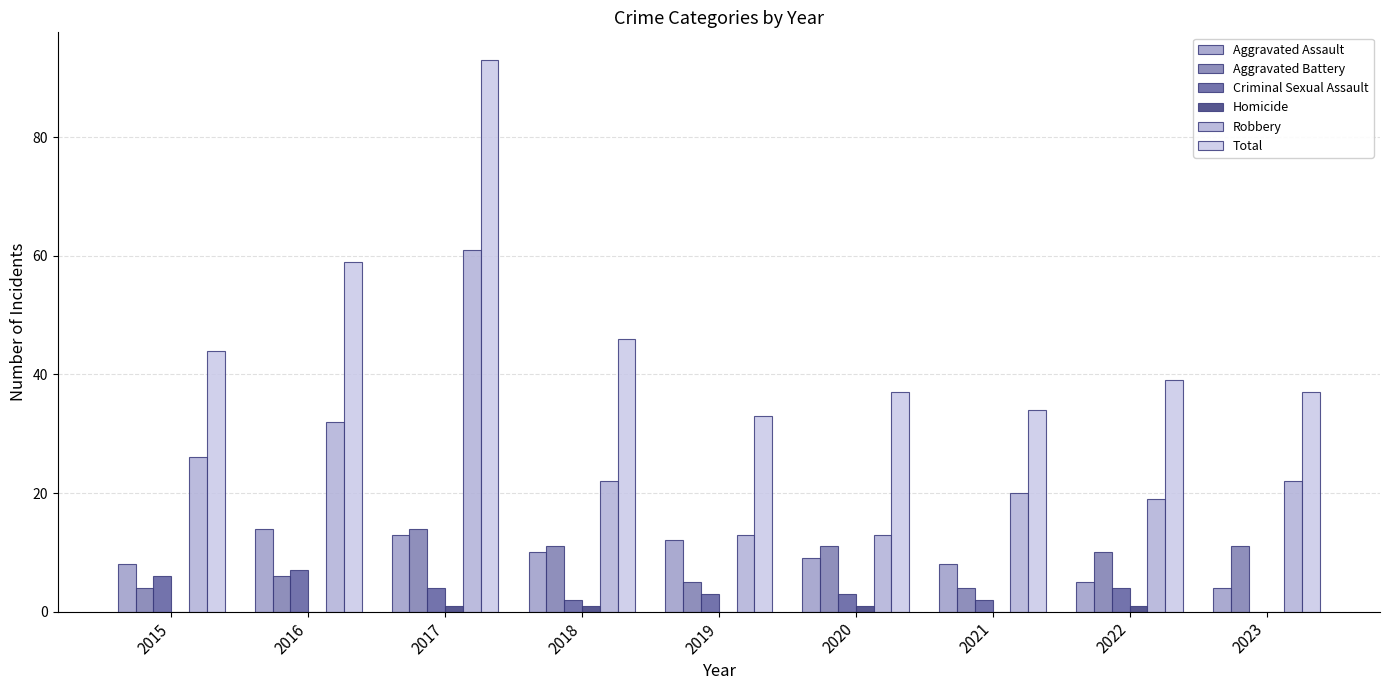

Count the number of categories in the chart.

9